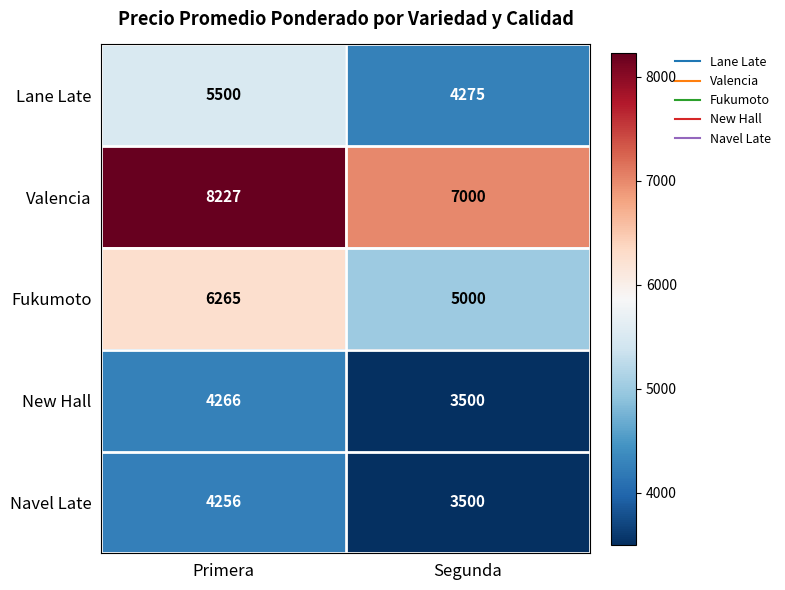

What is the lowest value of the Lane Late series?

4275